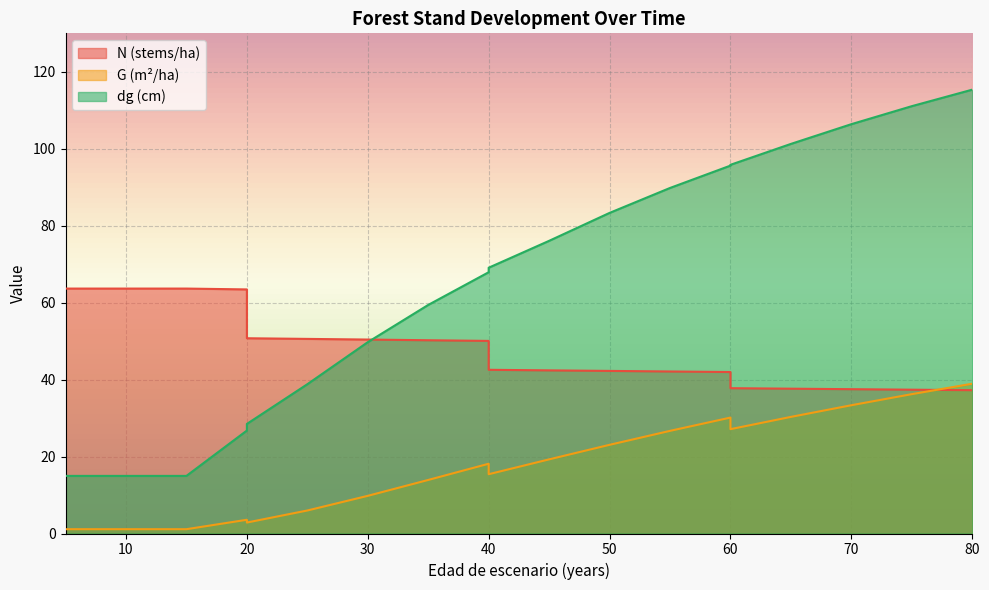

Rank the series at 50 from highest to lowest value.

dg, N, G